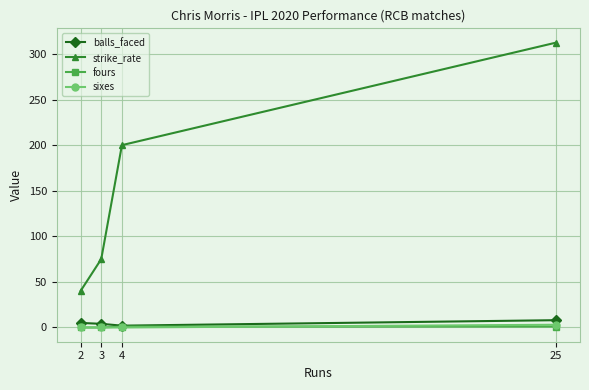

Between 2 and 25, which series saw the biggest shift?

strike_rate